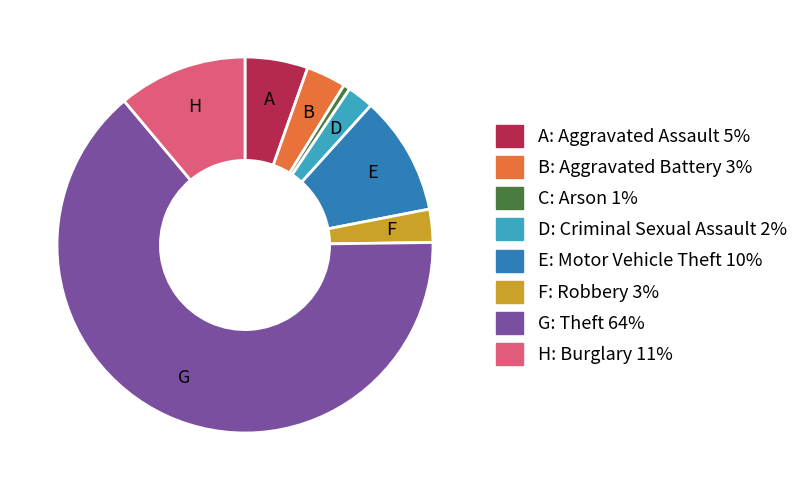

Does any single category account for the majority?

Yes